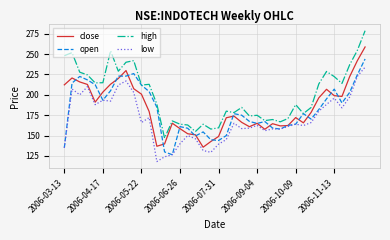

True or false: high and low cross at least once.

False